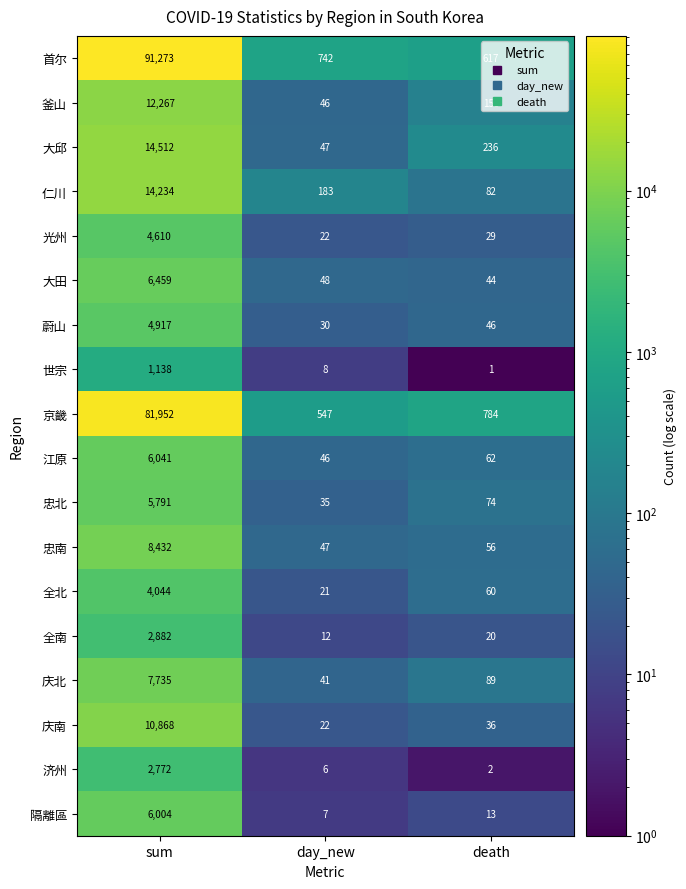

Is it true that 忠北 equals 10103 at sum?

False